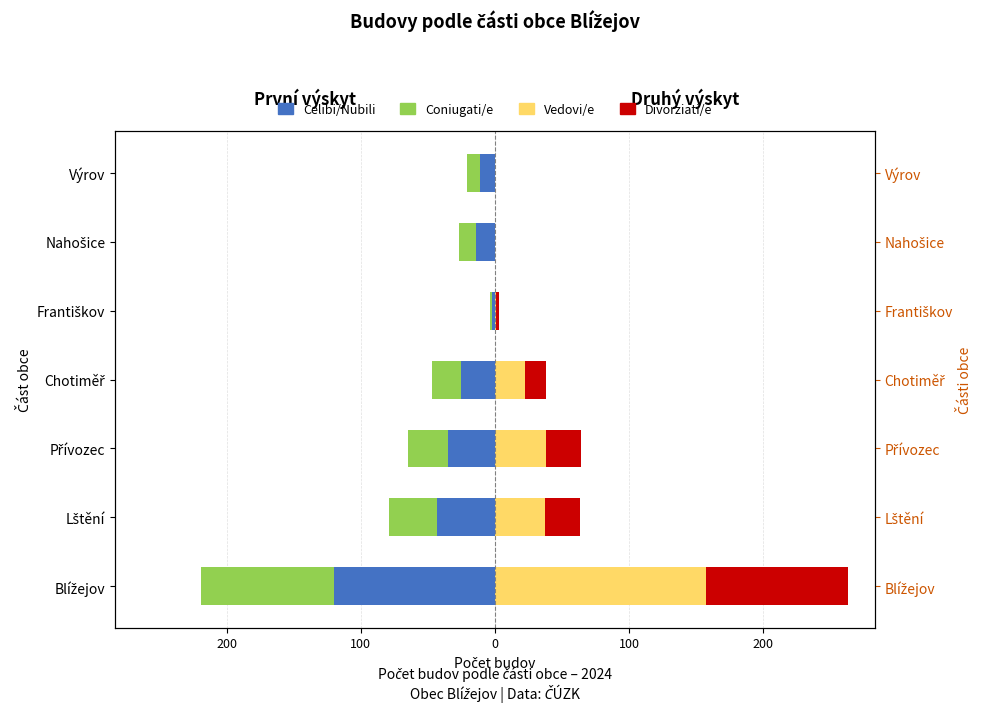

Reading left to right, transcribe all the data shown in this chart.

Celibi/Nubili: -120	-43	-35	-25	-2	-14	-11
Coniugati/e: -99	-36	-30	-22	-2	-13	-10
Vedovi/e: 157	37	38	22	1	0	0
Divorziati/e: 106	26	26	16	2	0	0